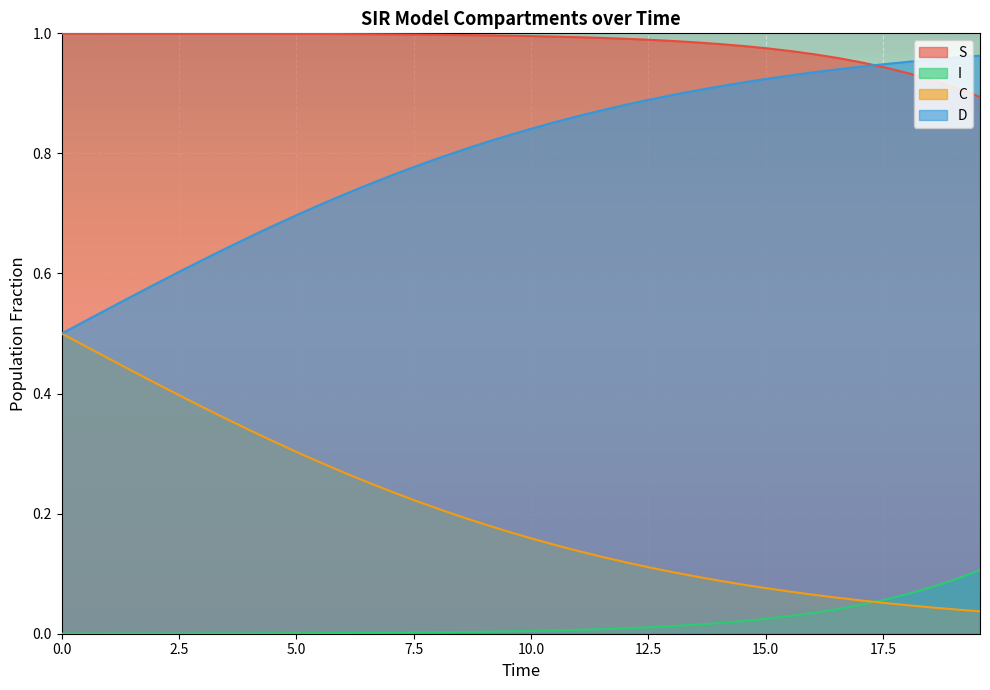

Which series has the largest total across all categories?

S